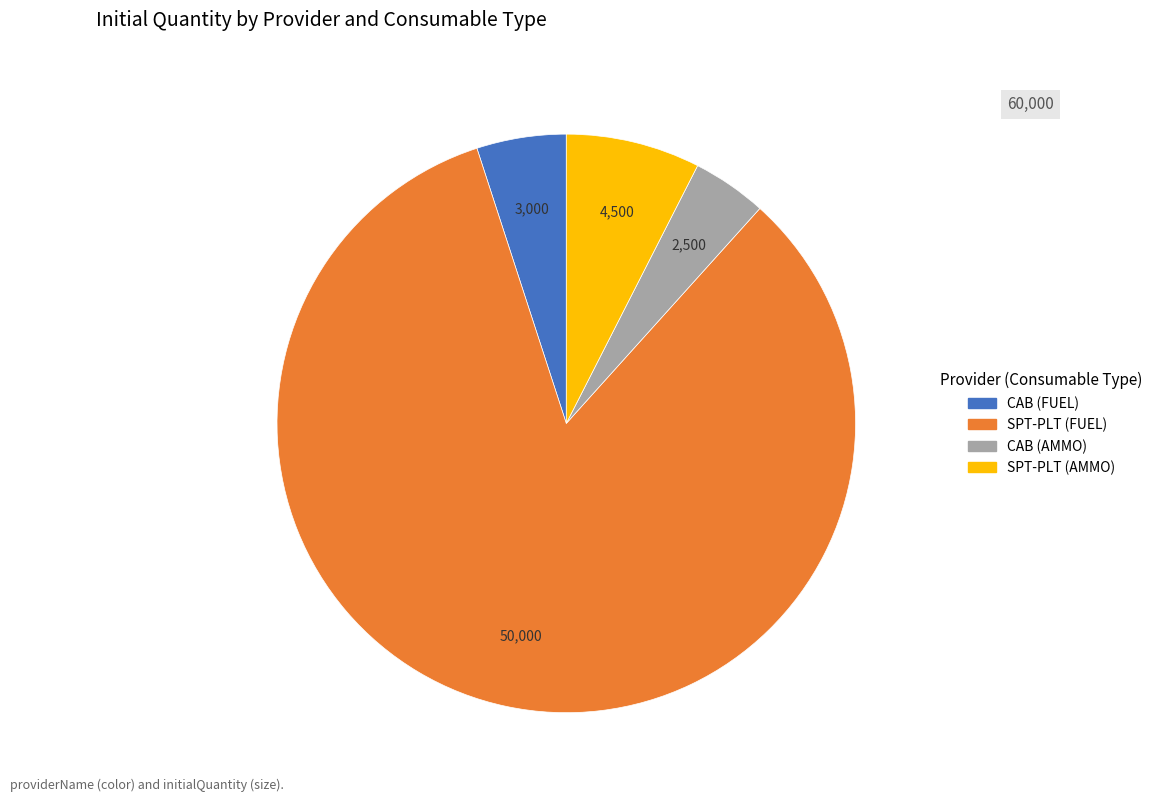

Which has a higher value, SPT-PLT (FUEL) or CAB (FUEL)?

SPT-PLT (FUEL)